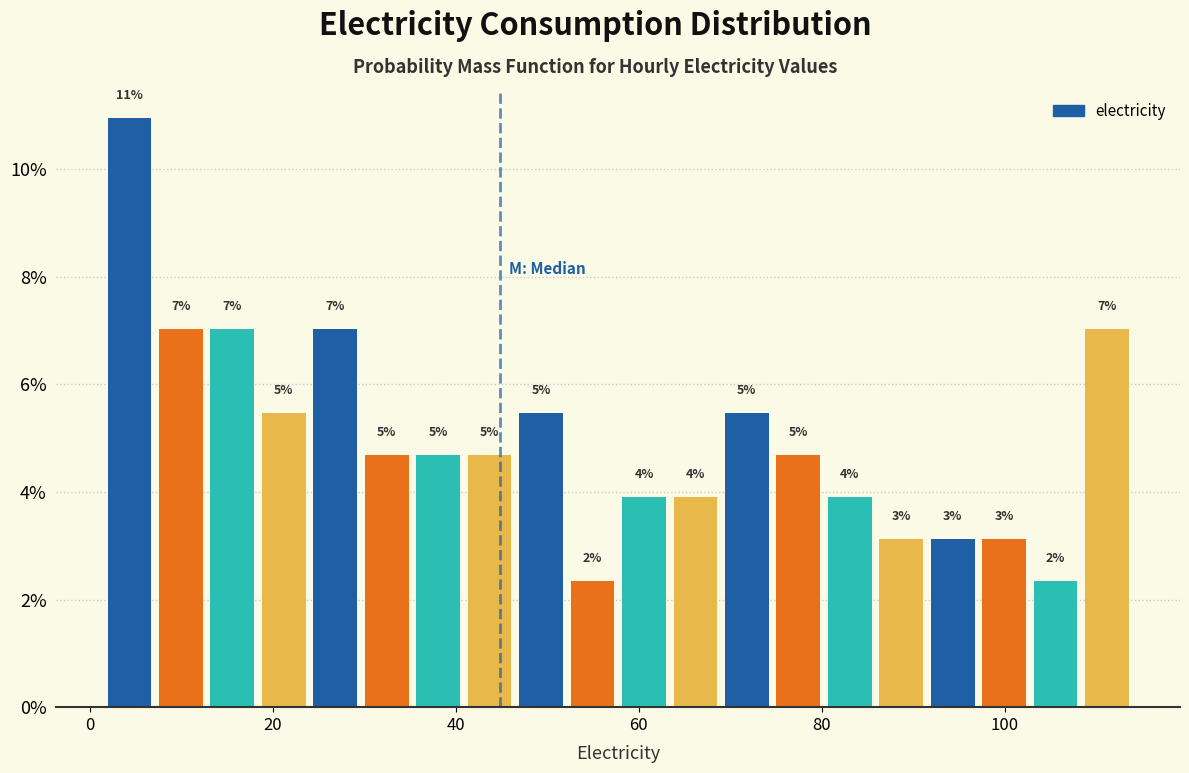

Around what value on the x-axis is the tallest bar? Give the approximate position of its centre, as read against the axis.

4